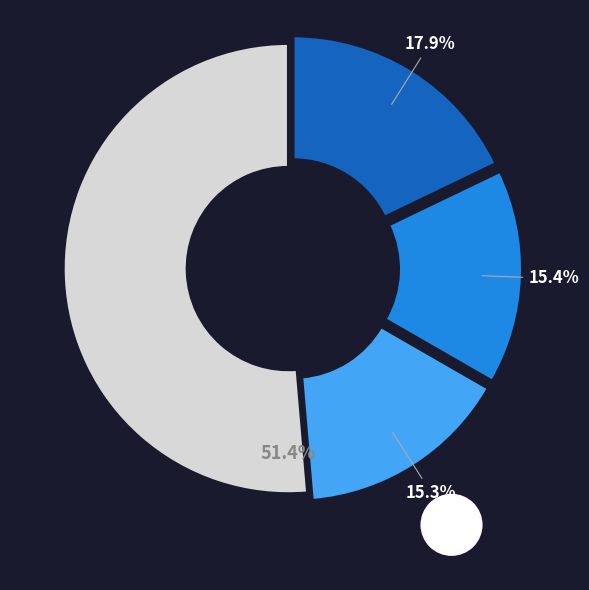

To the nearest percent, what is the difference between the largest and smallest slice percentages?

36%